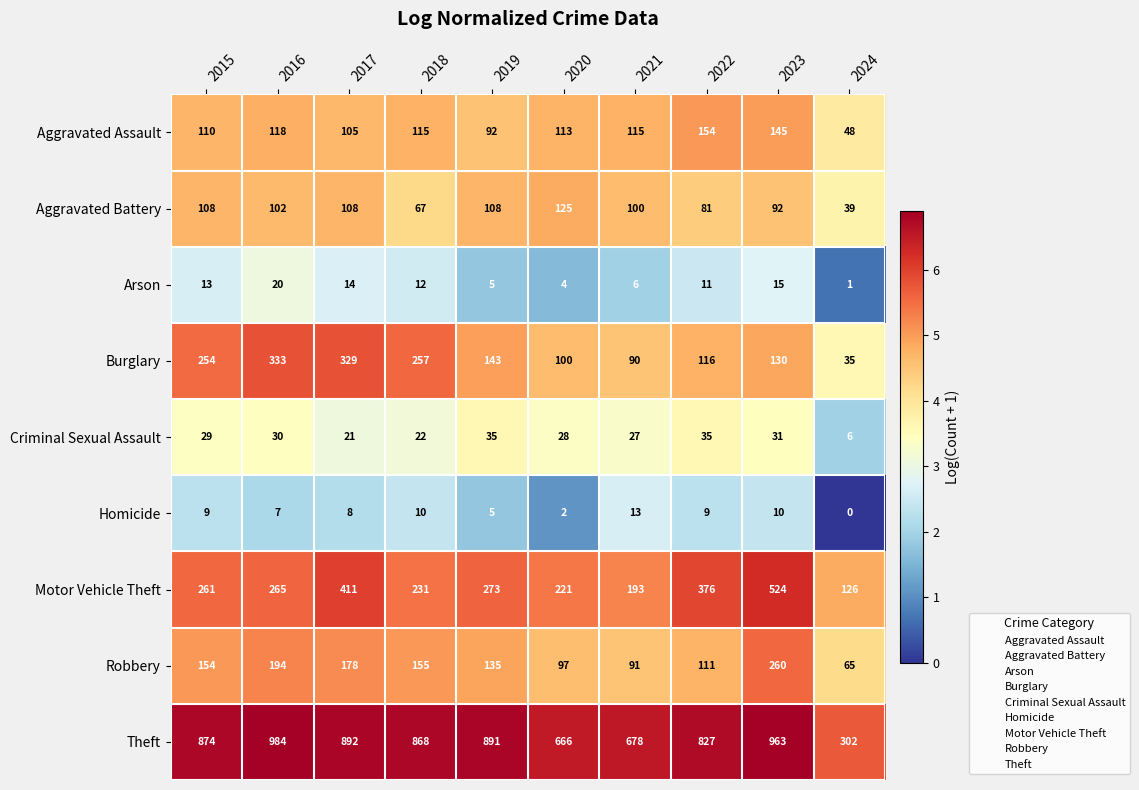

What is the average value of the Arson series?

10